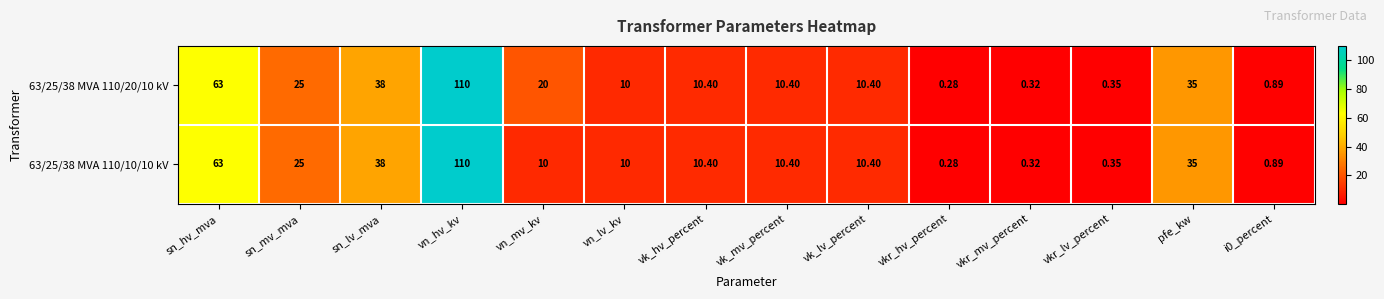

At which category is the sum across all series the highest?

vn_hv_kv